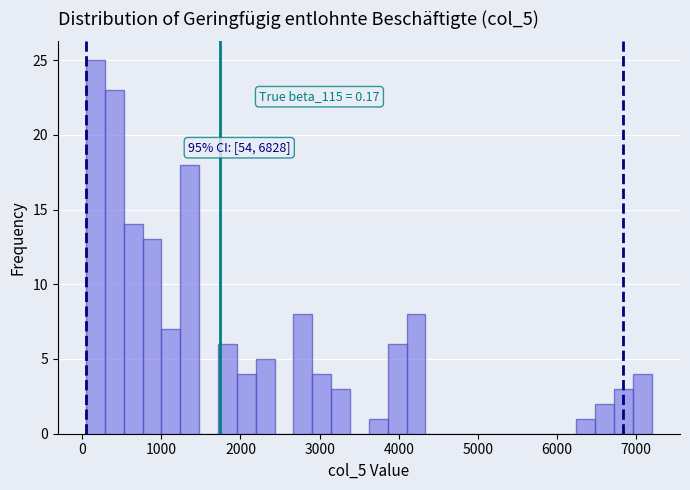

Read against the x-axis, roughly where is the centre of the tallest bar?

200